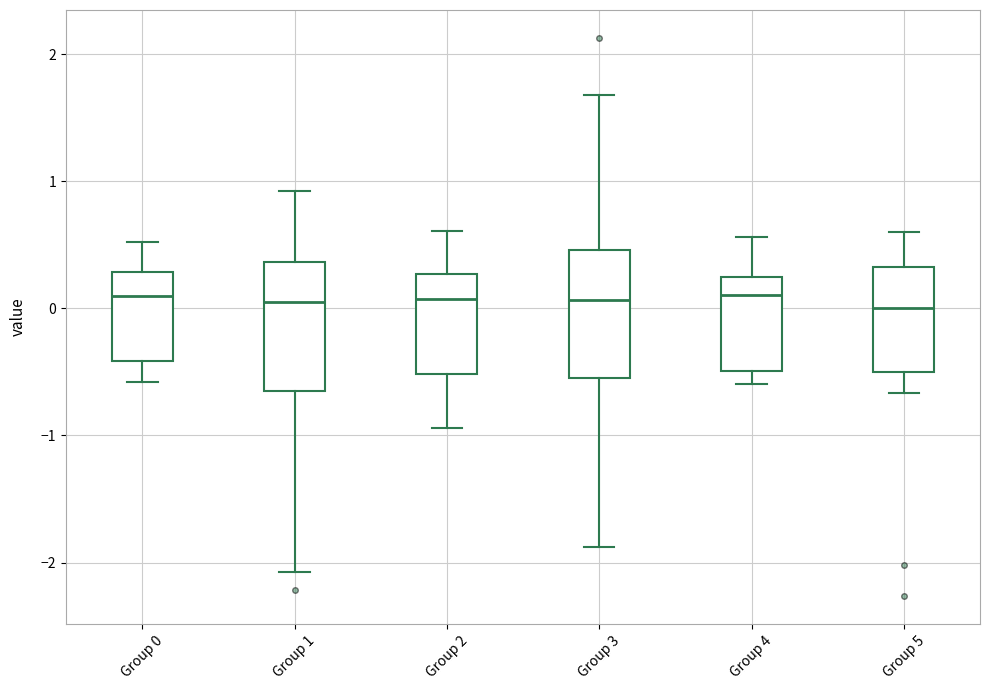

Reading left to right, read every box against the y-axis: the position of its median line, the range the box covers, and the ends of its whiskers. The values are not printed on the chart, so give them approximately, as read against the axis.

Group 0: median 0.1, box -0.4 to 0.3, whiskers -0.6 to 0.5
Group 1: median 0.1, box -0.6 to 0.4, whiskers -2.1 to 0.9
Group 2: median 0.1, box -0.5 to 0.3, whiskers -0.9 to 0.6
Group 3: median 0.1, box -0.5 to 0.5, whiskers -1.9 to 1.7
Group 4: median 0.1, box -0.5 to 0.3, whiskers -0.6 to 0.6
Group 5: median 0.0, box -0.5 to 0.3, whiskers -0.7 to 0.6